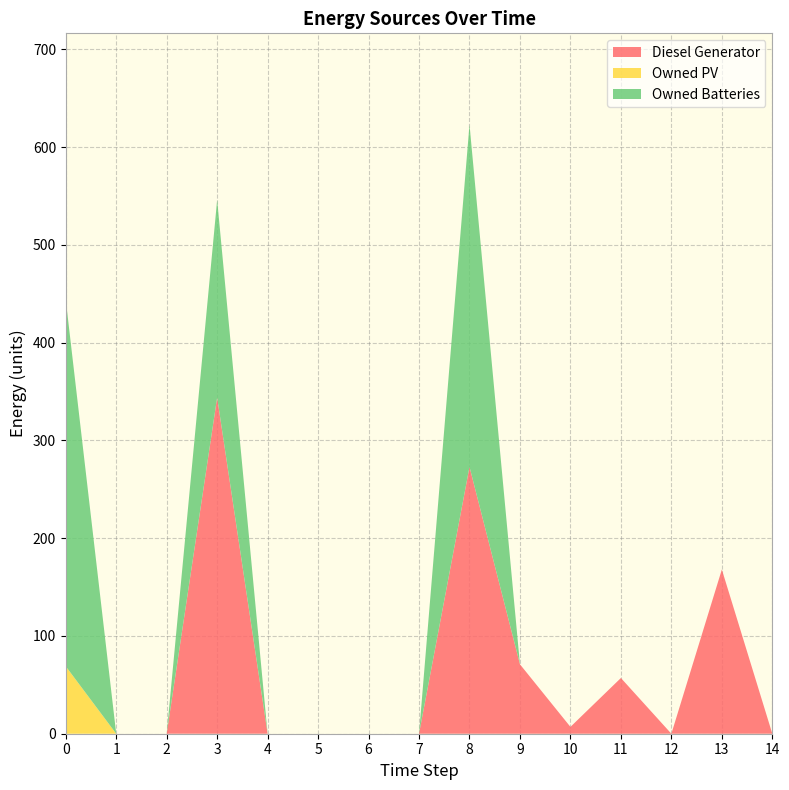

Reading left to right, transcribe all the data shown in this chart.

Diesel Generator: 0	0	0	344	0	0	0	0	273	71	7	57	0	168	0
Owned PV: 69	0	0	0	0	0	0	0	0	0	0	0	0	0	0
Owned Batteries: 375	0	0	202	0	0	0	0	350	0	0	0	0	0	0